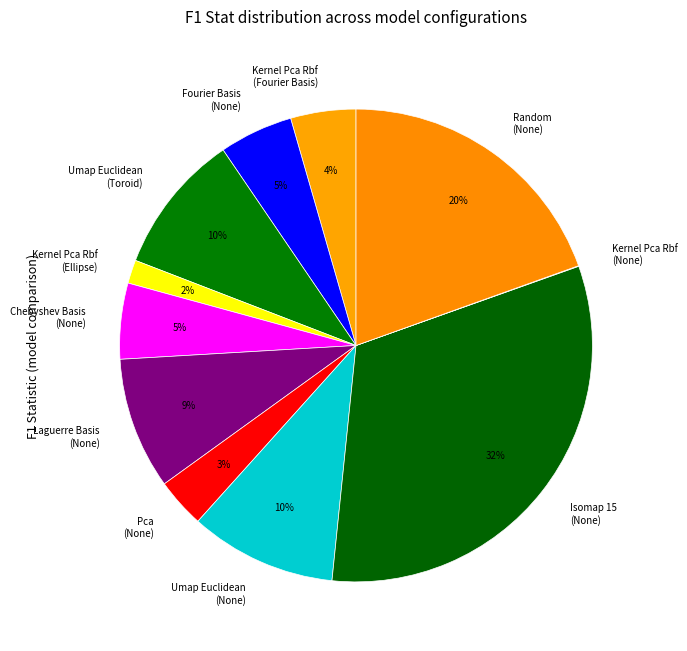

Is there any slice that represents more than half of the pie?

No